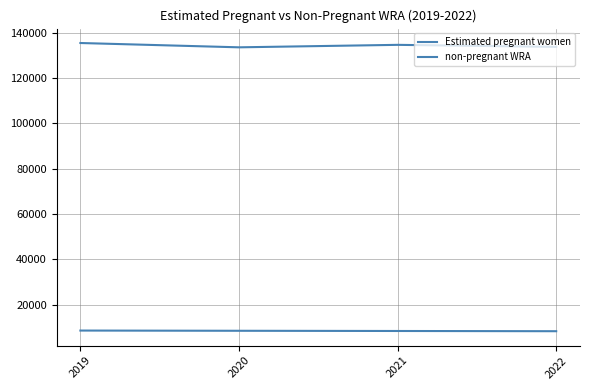

How many values in the non-pregnant WRA series are below 134590?

2